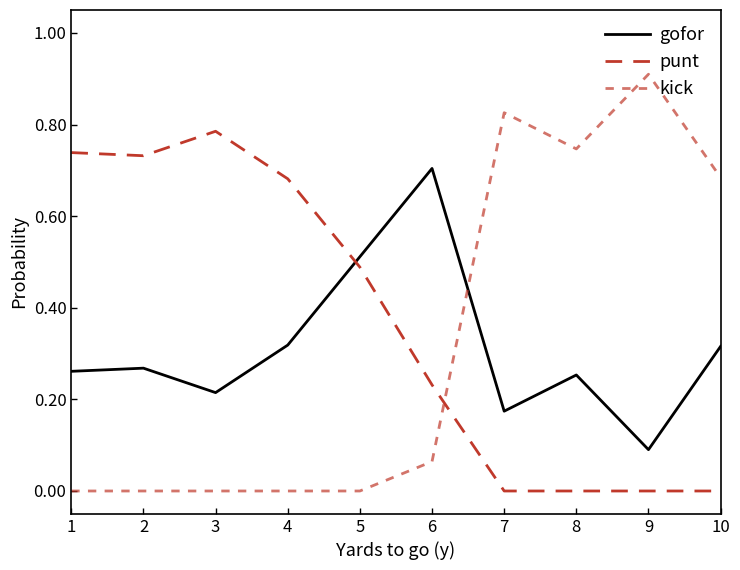

How many lines are shown in the chart?

3